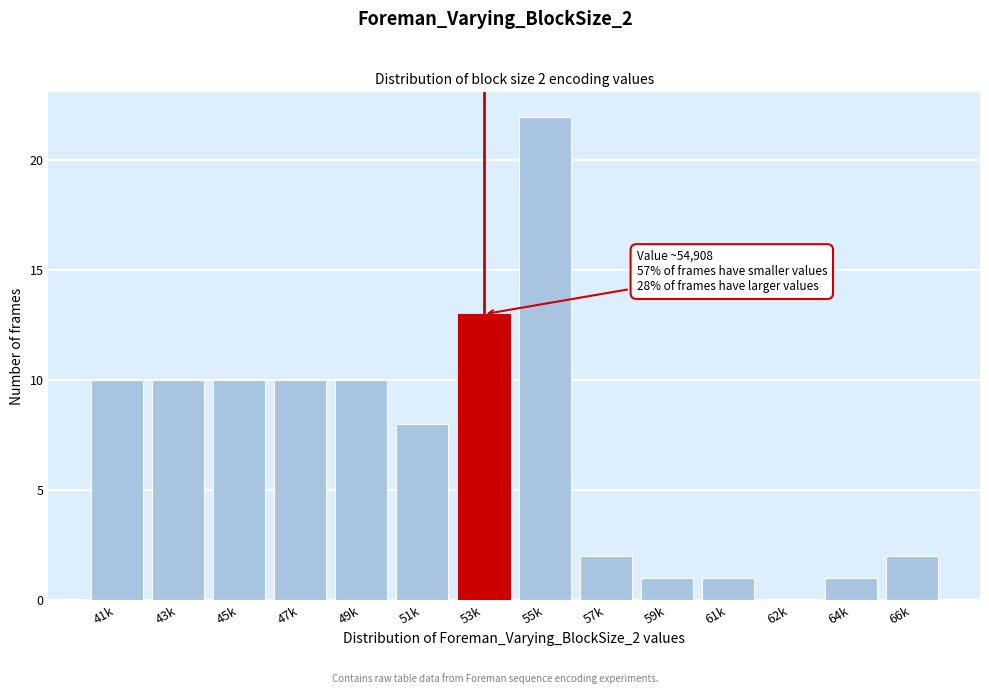

Reading right to left, list all the values displayed in this chart.

66k=2	64k=1	62k=0	61k=1	59k=1	57k=2	55k=22	53k=13	51k=8	49k=10	47k=10	45k=10	43k=10	41k=10